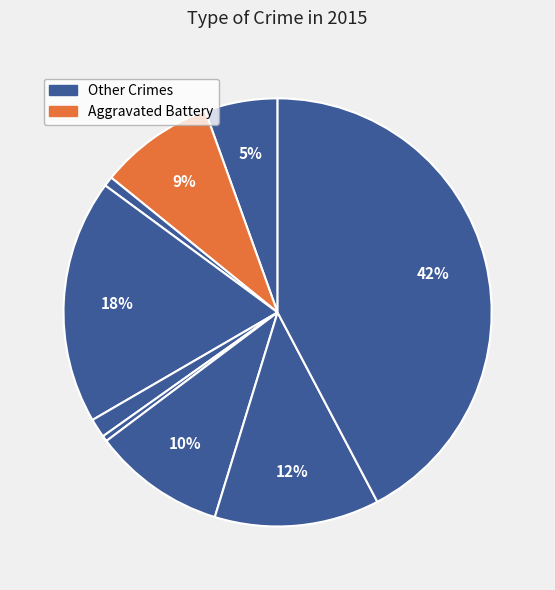

How many segments does this pie chart have?

9